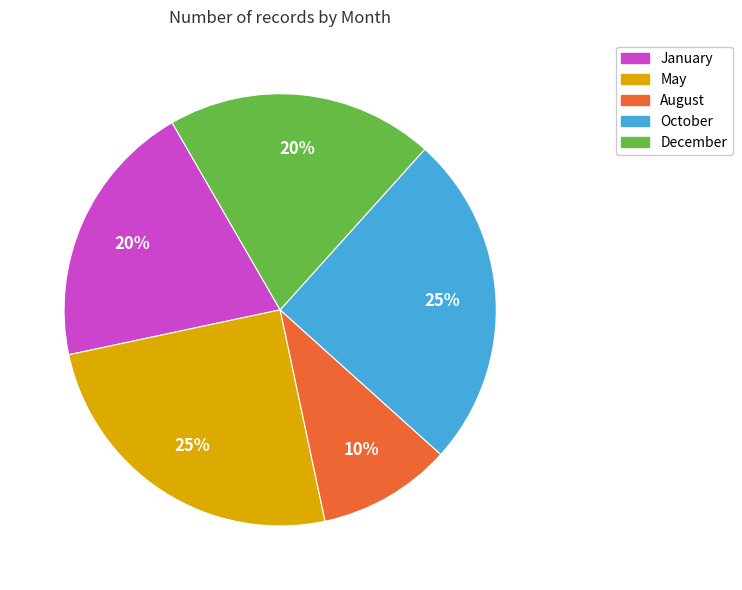

Does January account for over 50% of the chart?

No